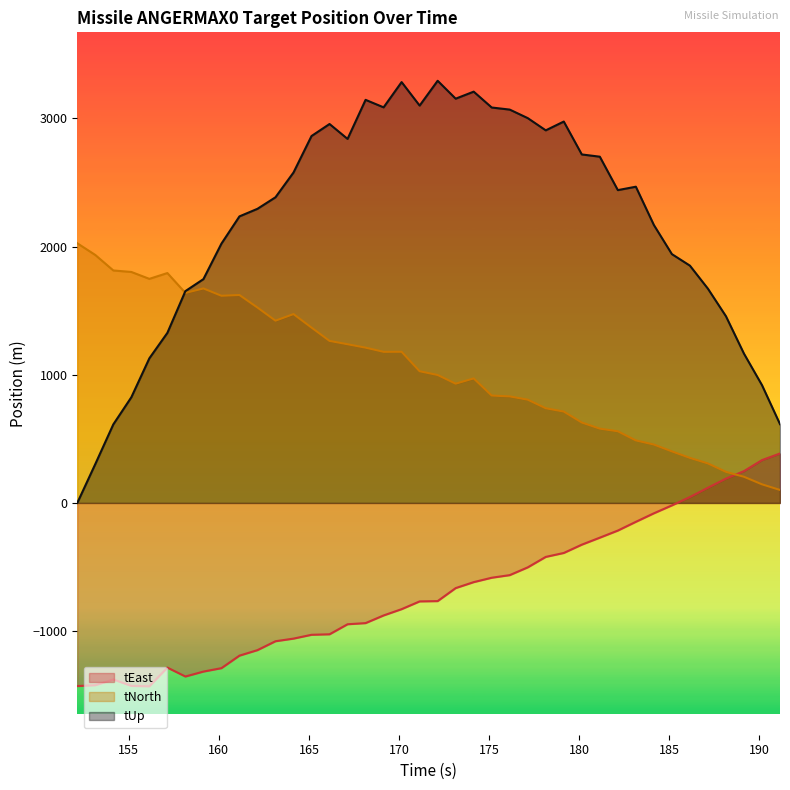

How many values in tUp are above zero?

39